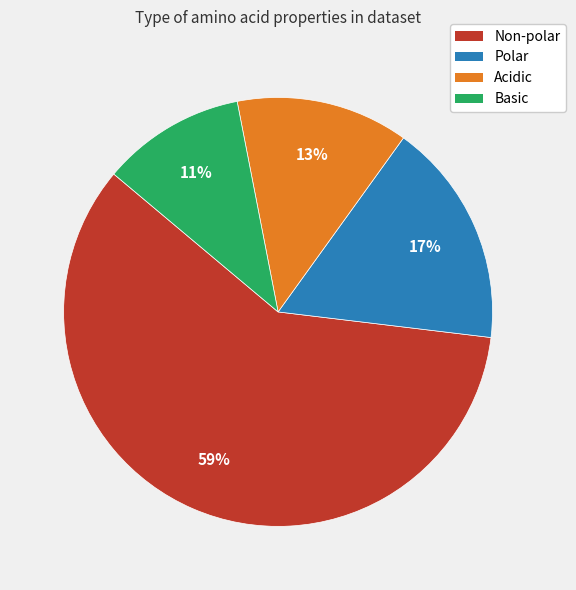

Rank the categories by value from highest to lowest.

Non-polar, Polar, Acidic, Basic